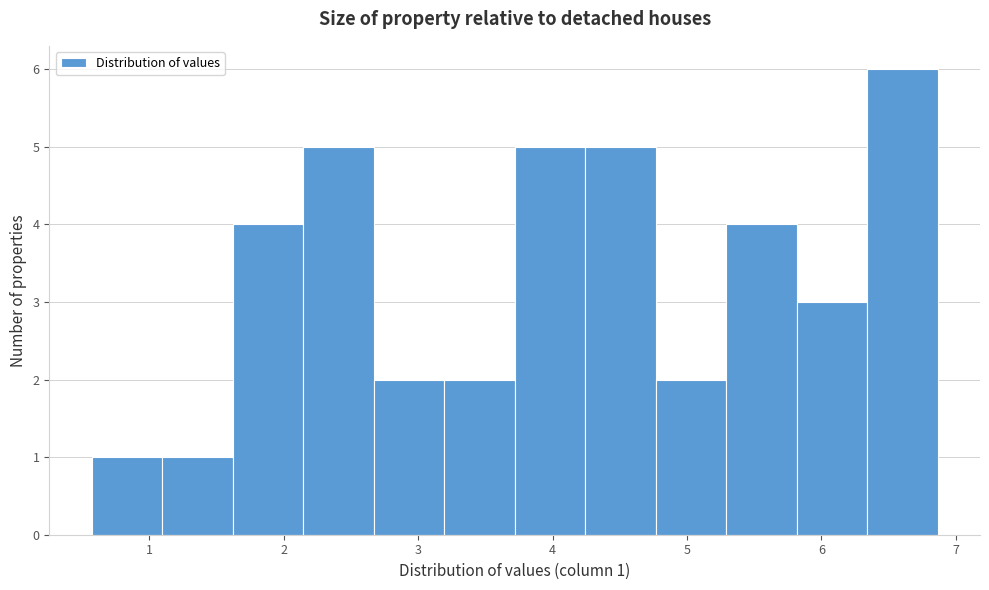

Over which range of the x-axis is the bar tallest?

6.3 to 6.9